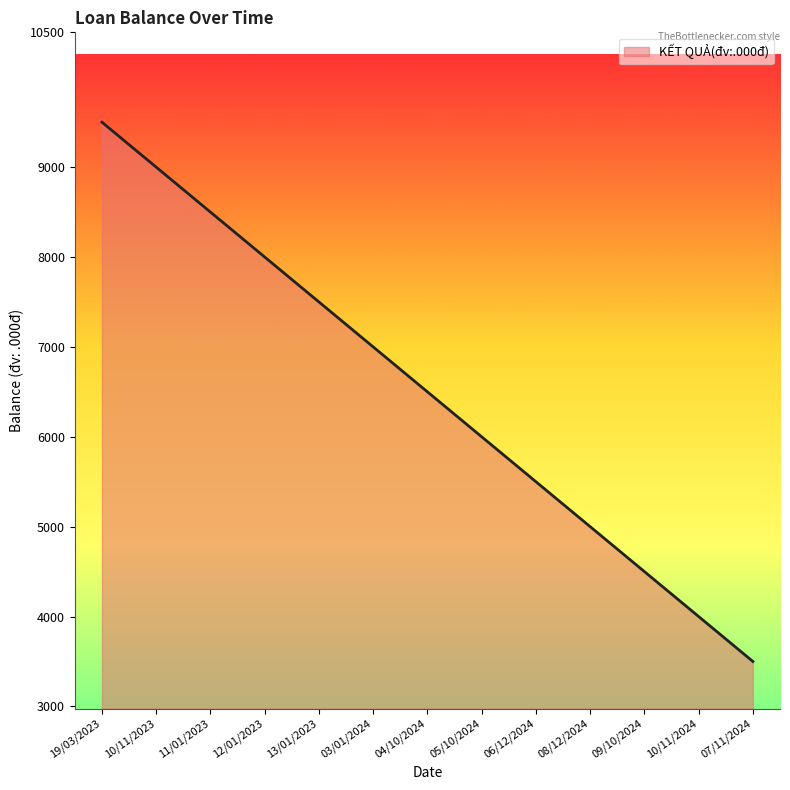

The value at 10/11/2024 is 834. True or false?

False